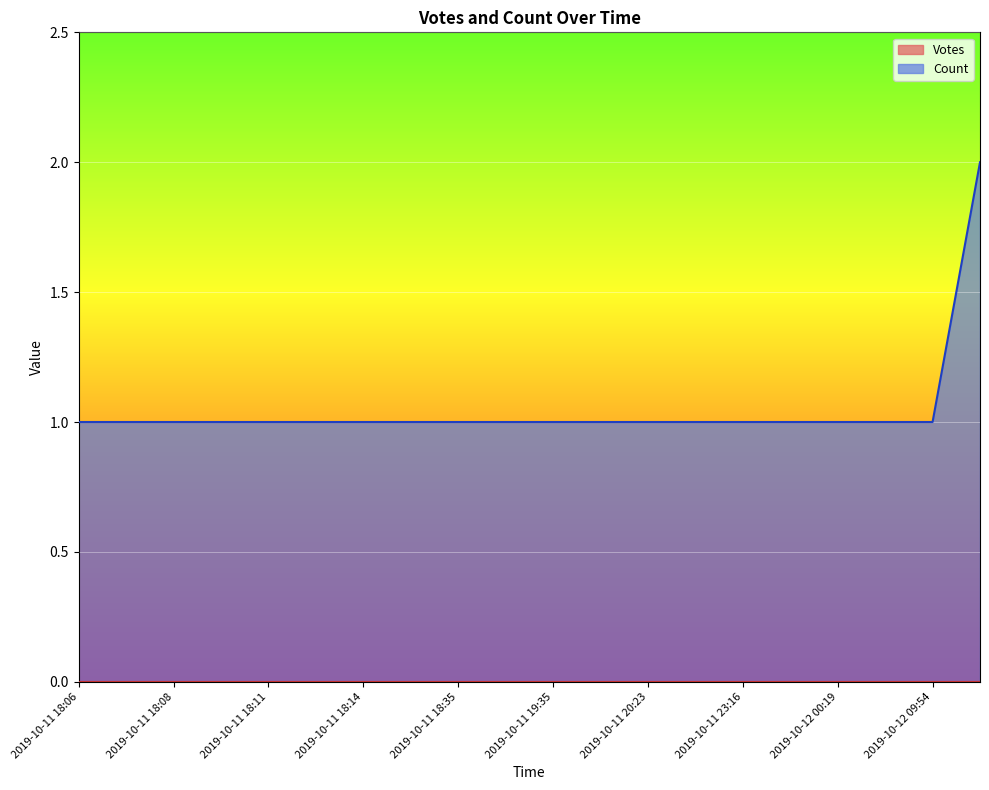

Reading left to right, what are all the values shown in this chart?

1	1	1	1	1	1	1	1	1	1	1	1	1	1	1	1	1	1	1	2